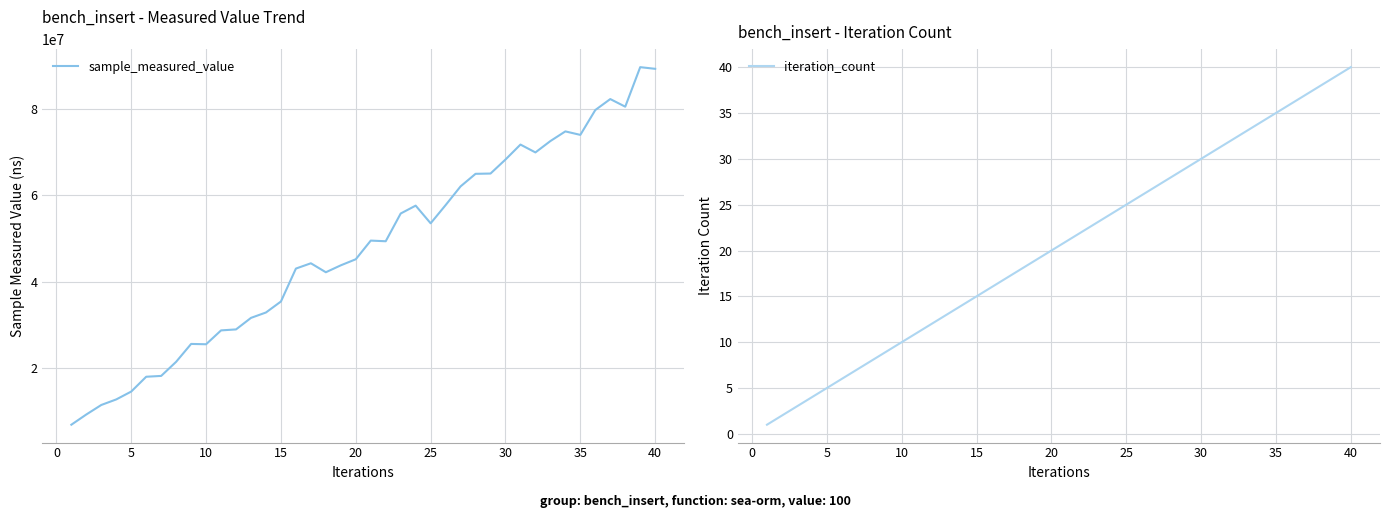

How many lines are shown in the chart?

2